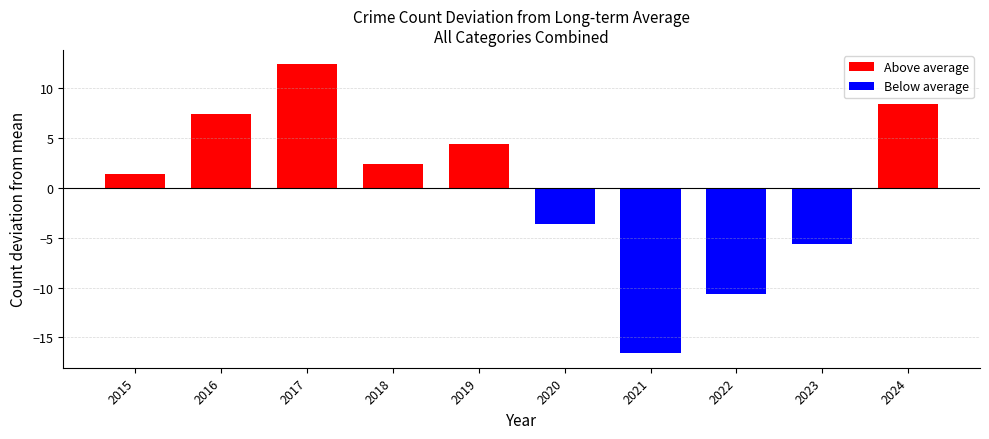

What is the greatest value displayed?

12.4